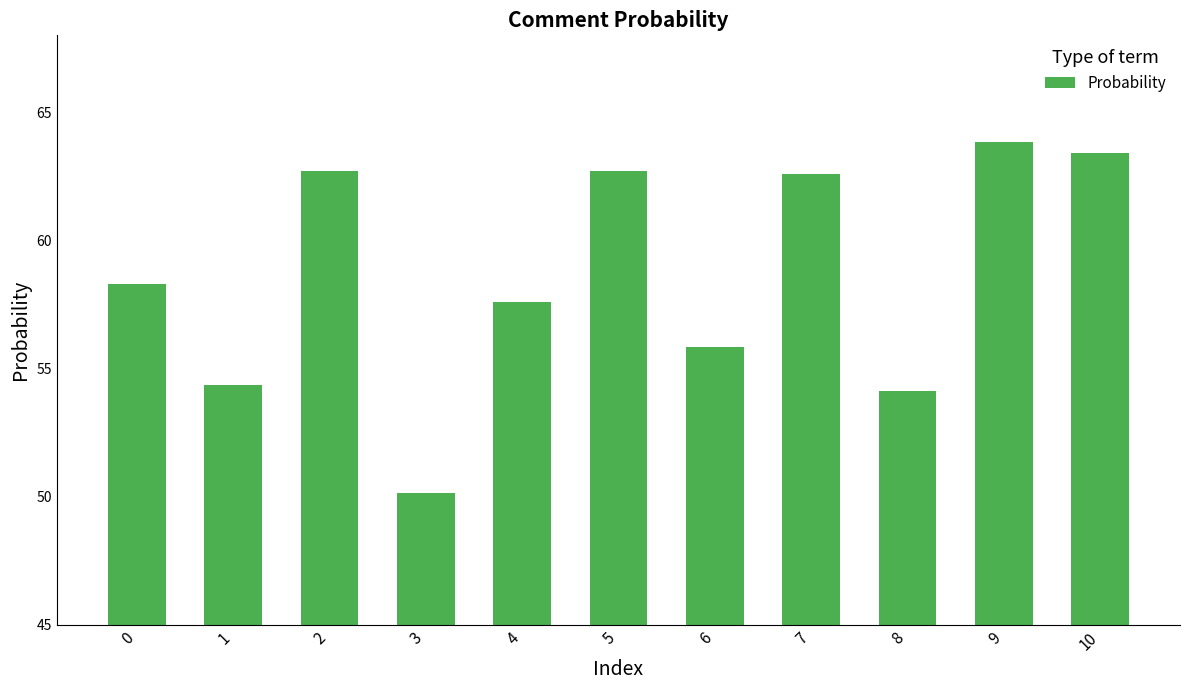

What is the value of the 9th bar from the left?

54.1